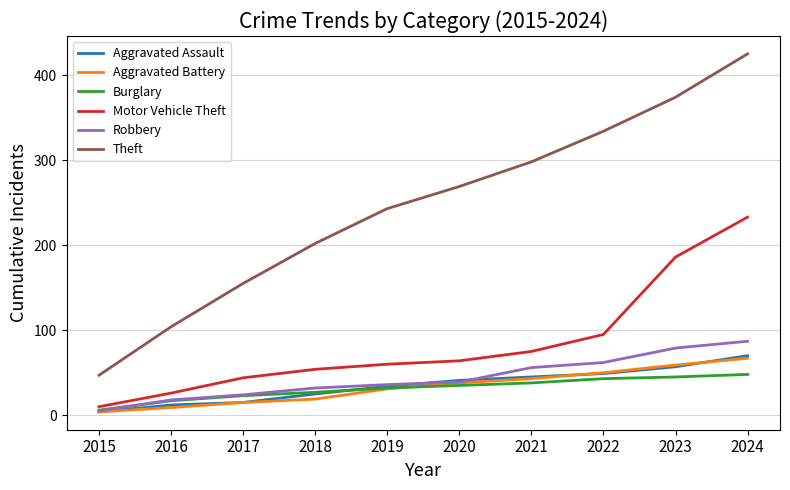

What is the average value of the Theft series?

245